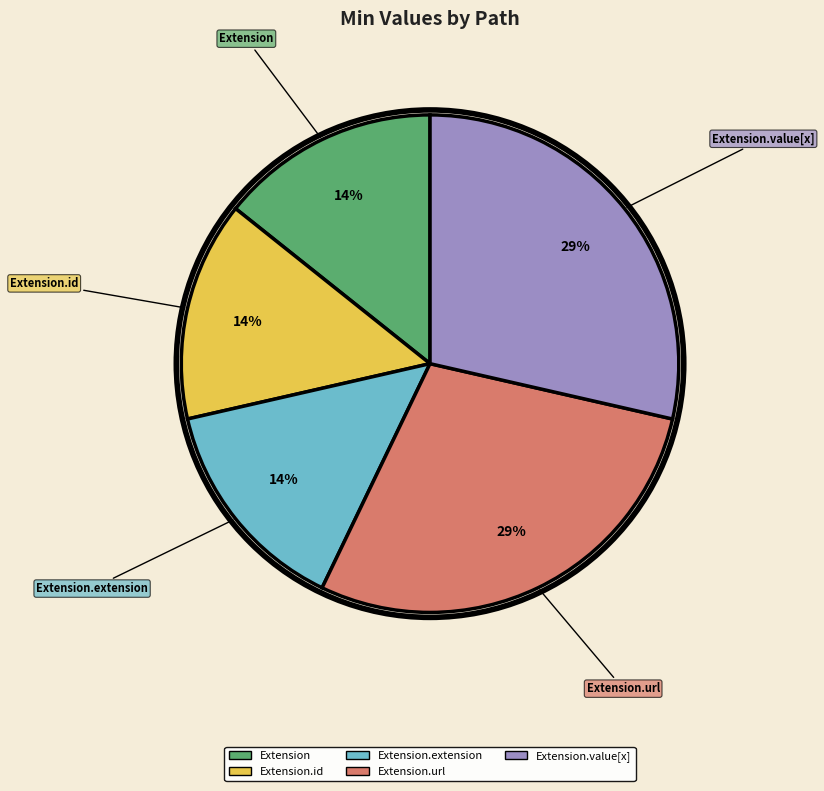

Is the sum of Extension.extension and Extension.id greater than half?

No